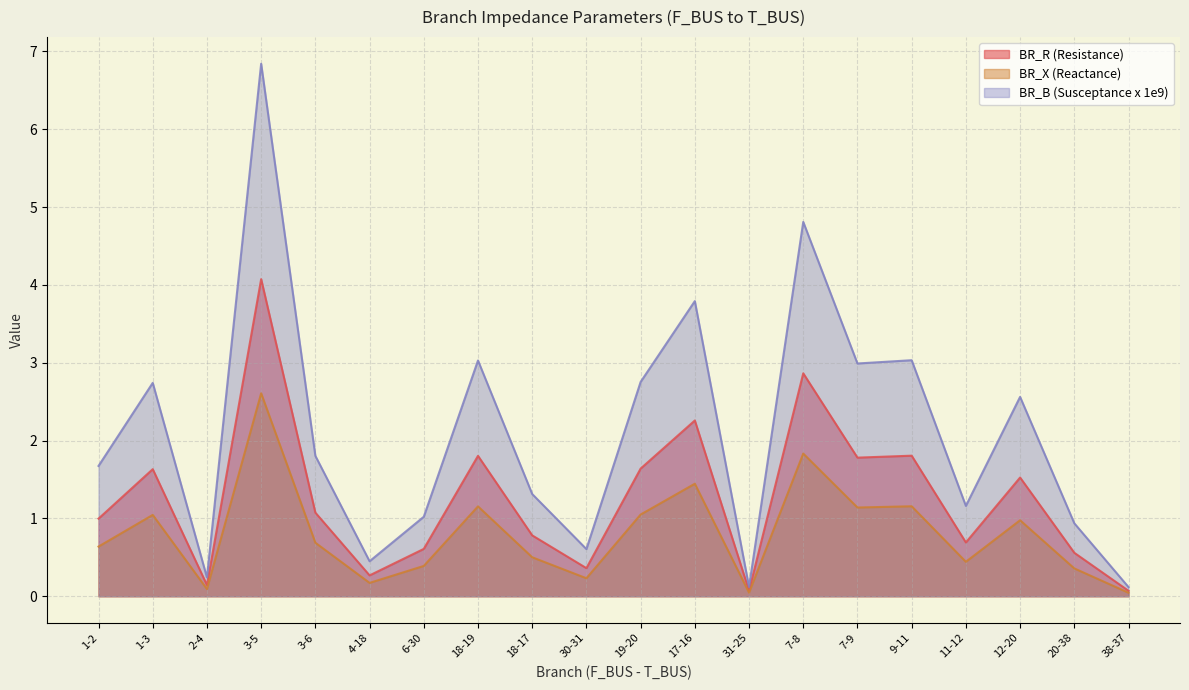

How many lines are shown in the chart?

3